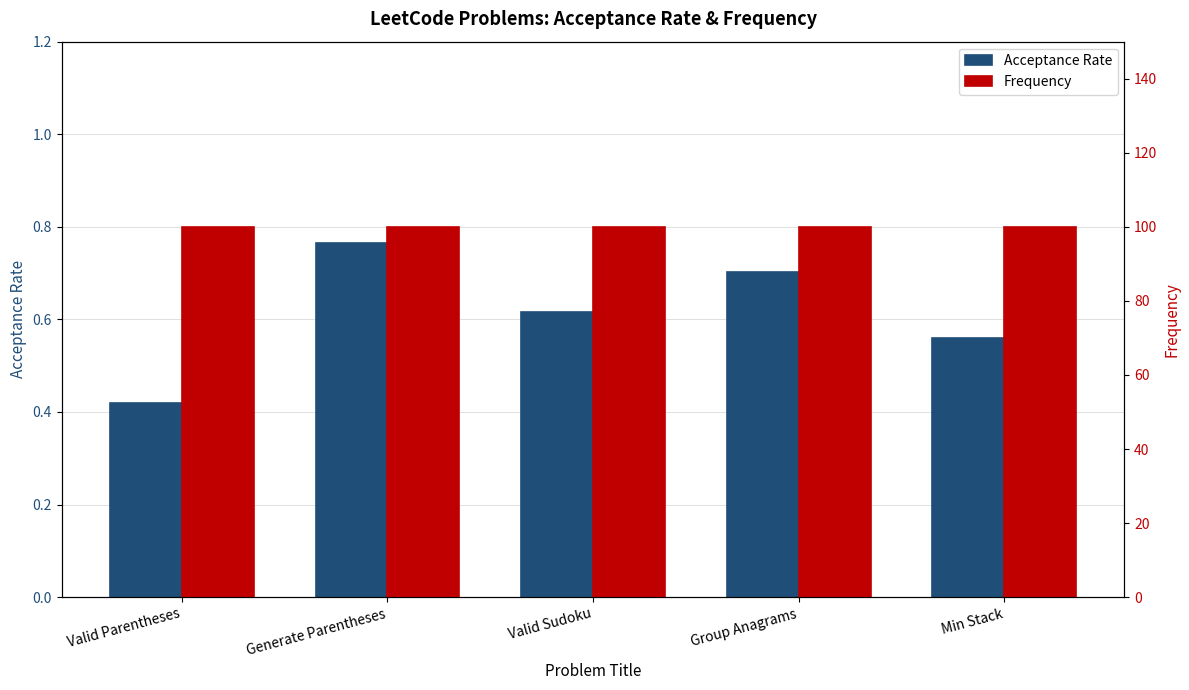

What is the sum of the Acceptance Rate values at Group Anagrams and Generate Parentheses?

1.5